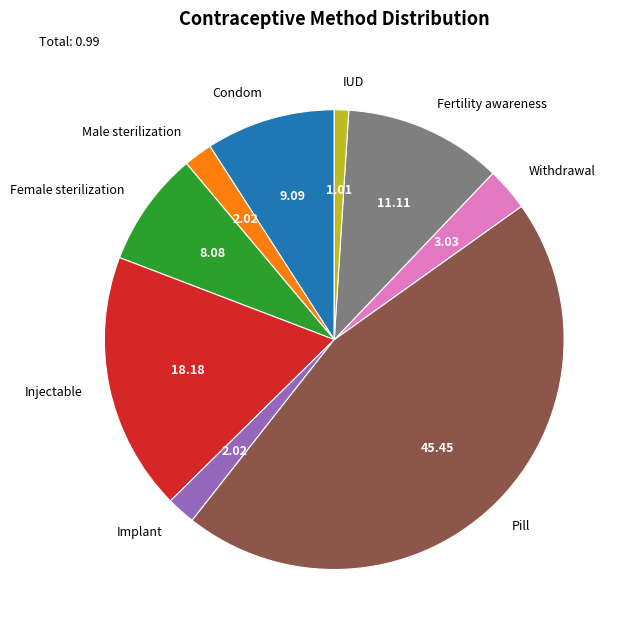

Between Implant and Injectable, which is larger?

Injectable